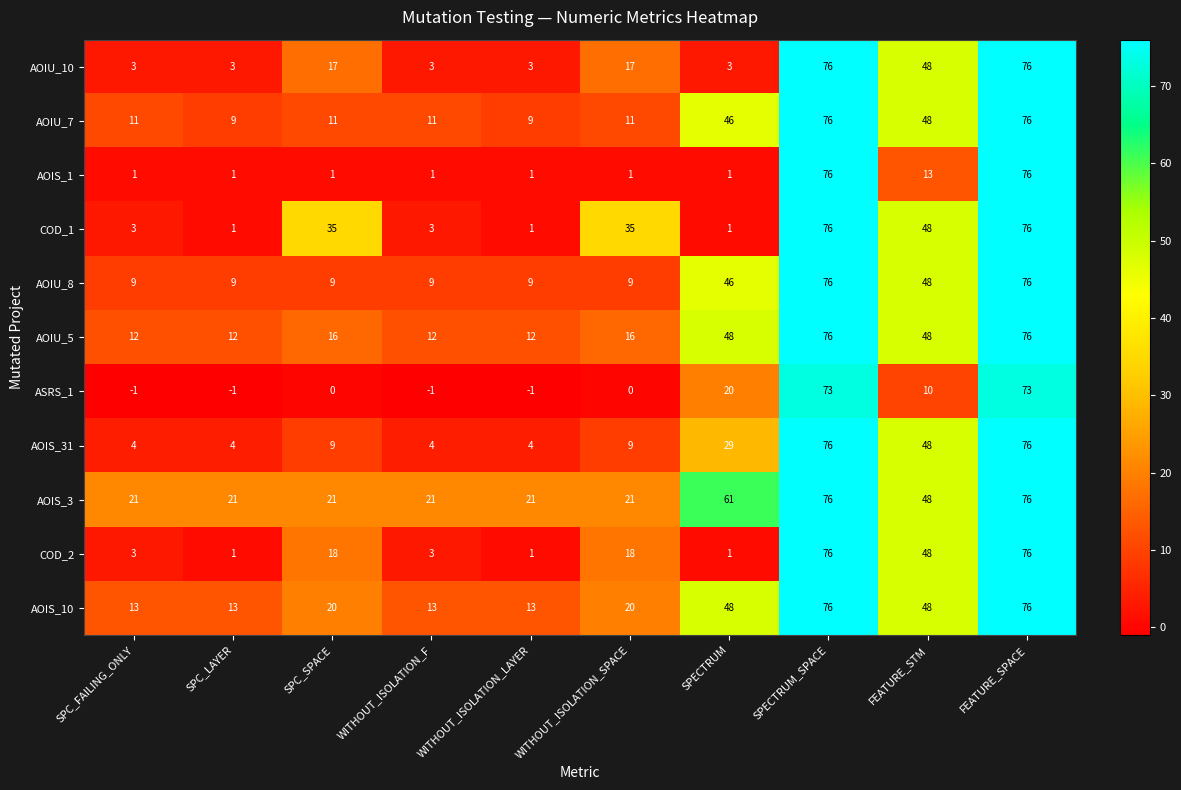

The AOIU_10 series shows 4 at SPC_FAILING_ONLY. True or false?

False